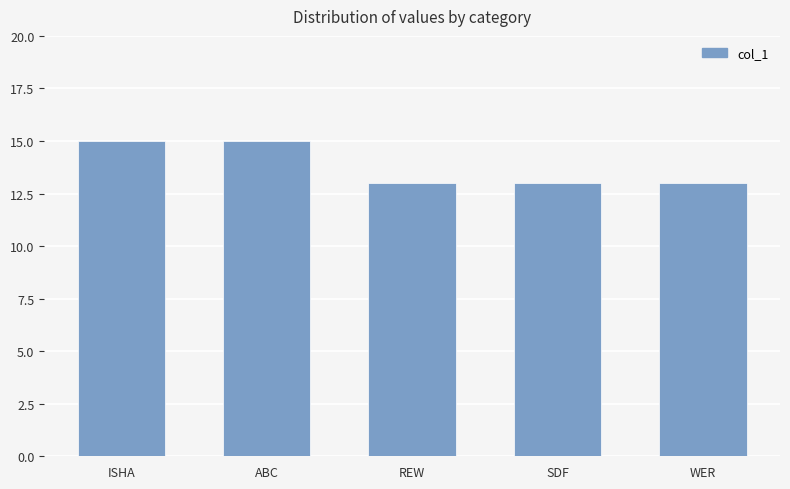

What is the label of the 4th bar from the right?

ABC